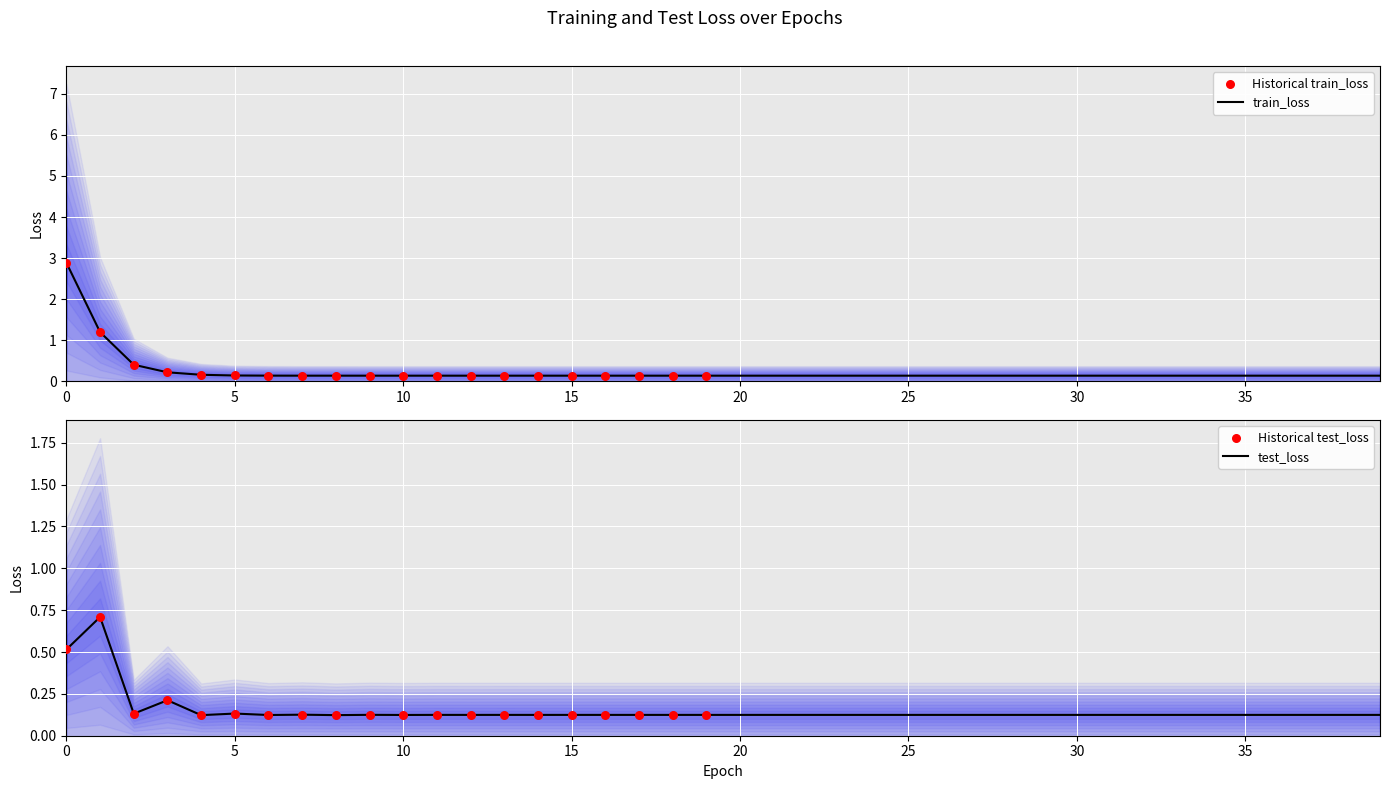

What is the total value across all series at 31?

0.3